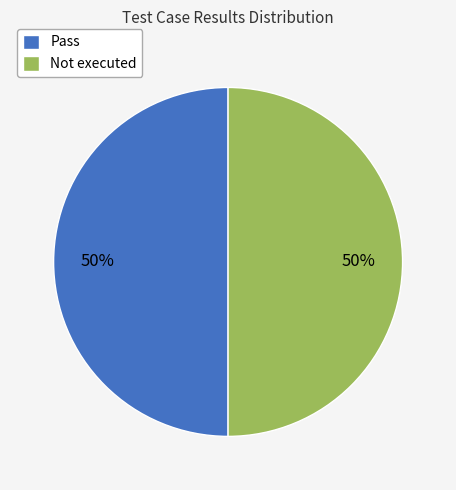

The Not executed slice represents 50% of the pie. True or false?

True